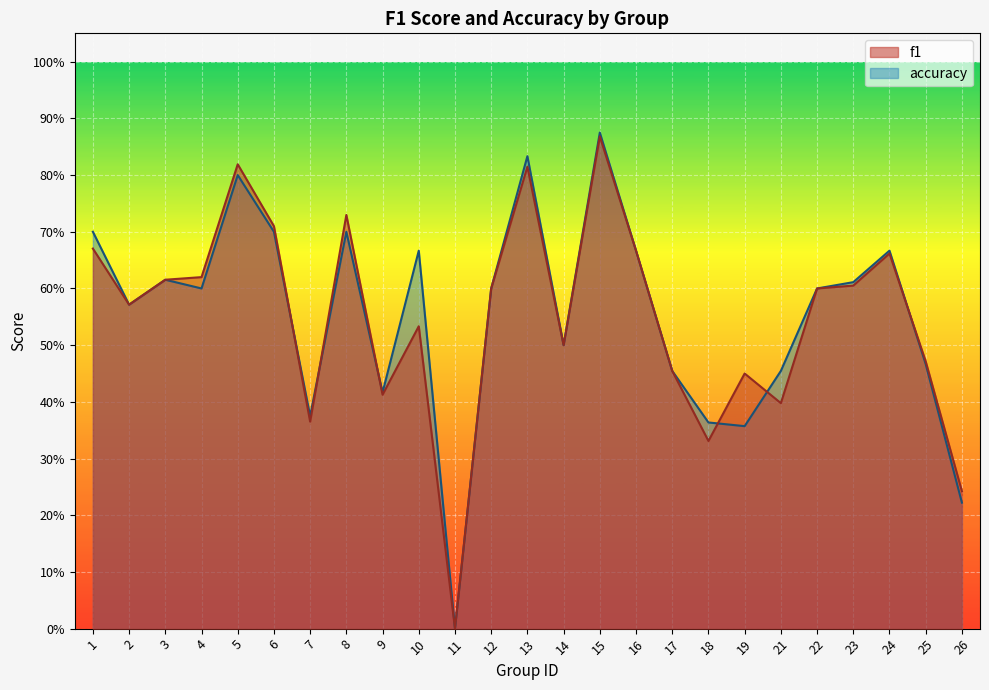

What is the spread (max minus min) of values at 21?

0.1